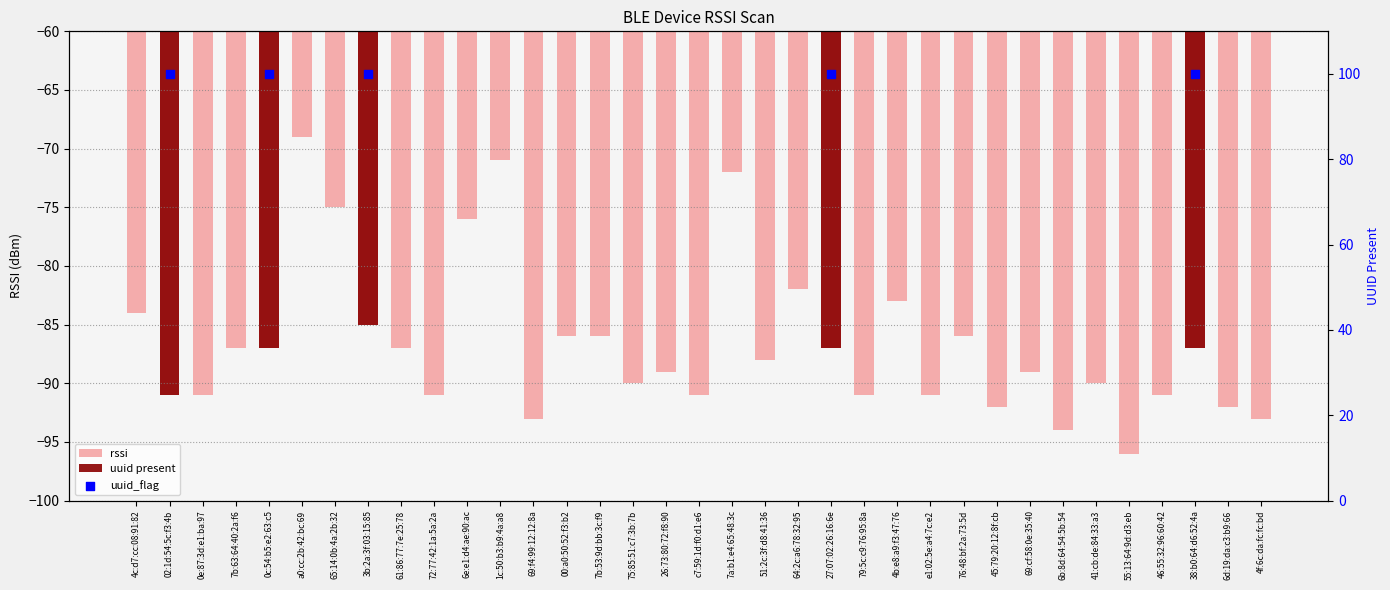

Between 1c:50:b3:b9:4a:a8 and 69:cf:58:0e:35:40, which is larger?

1c:50:b3:b9:4a:a8